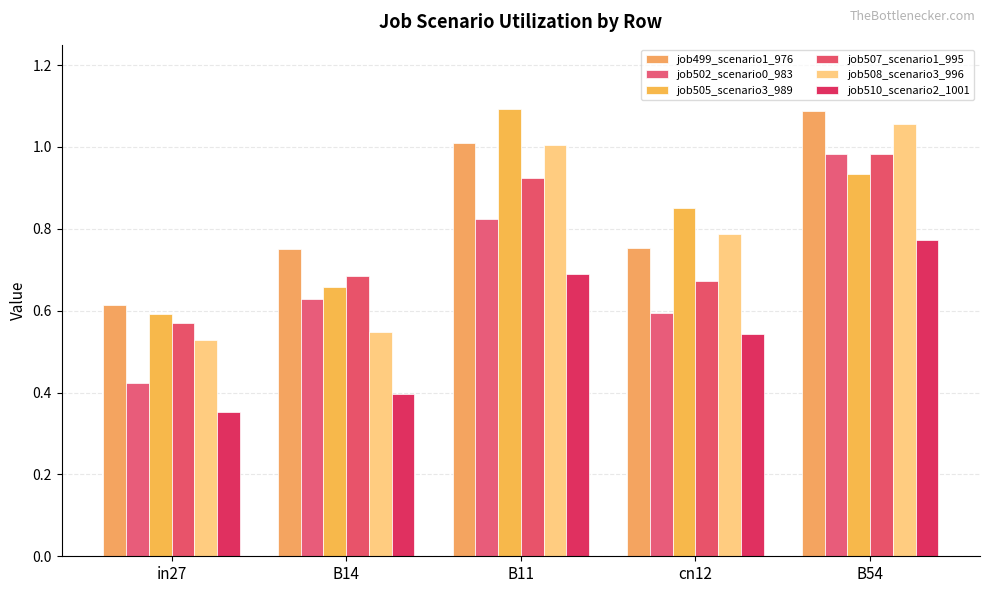

What position from the left is B14?

2